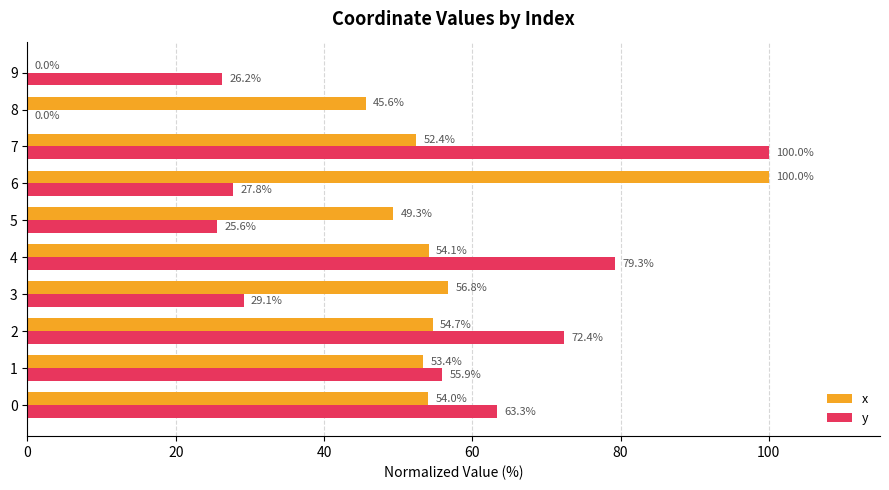

Which series changed the most between 2 and 7?

y